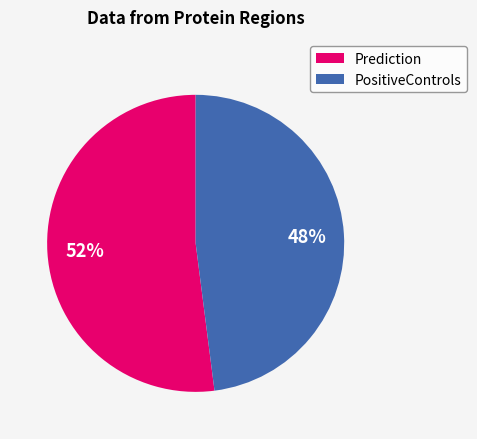

Is there any slice that represents more than half of the pie?

Yes